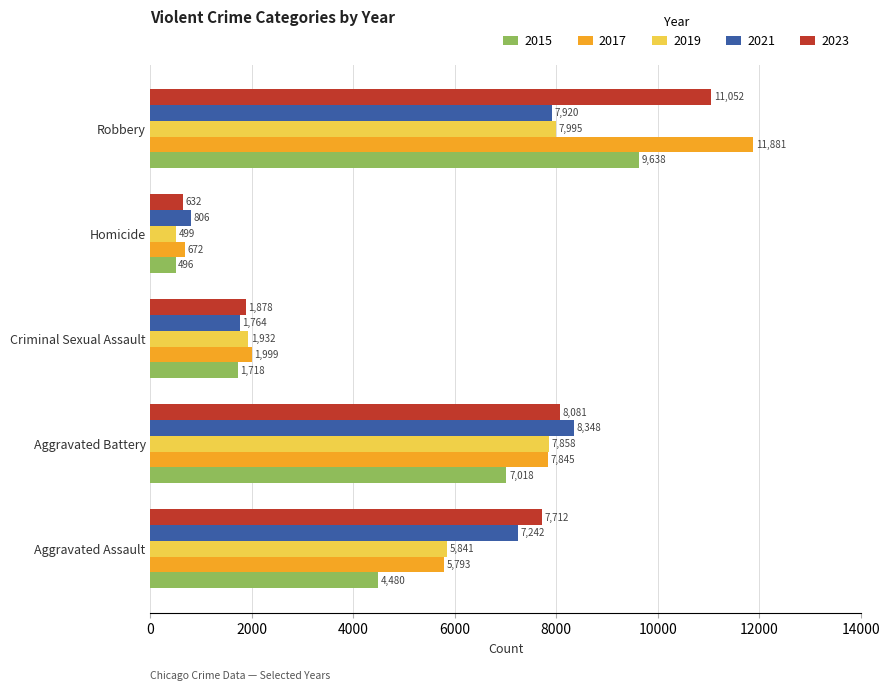

Which series has the largest total across all categories?

2023